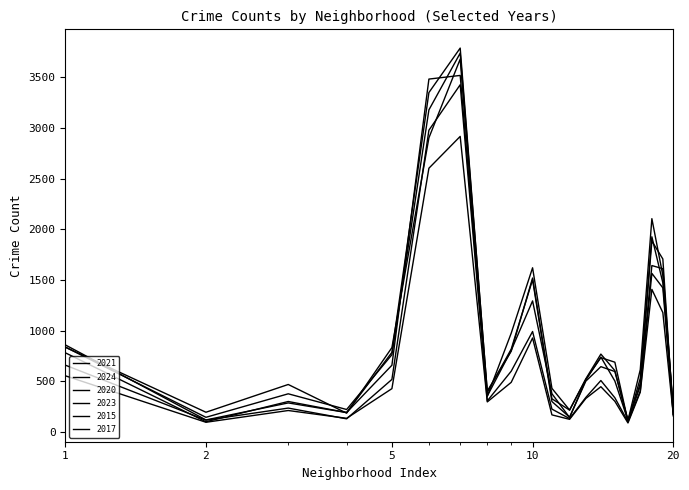

Does the chart have visible grid lines?

No